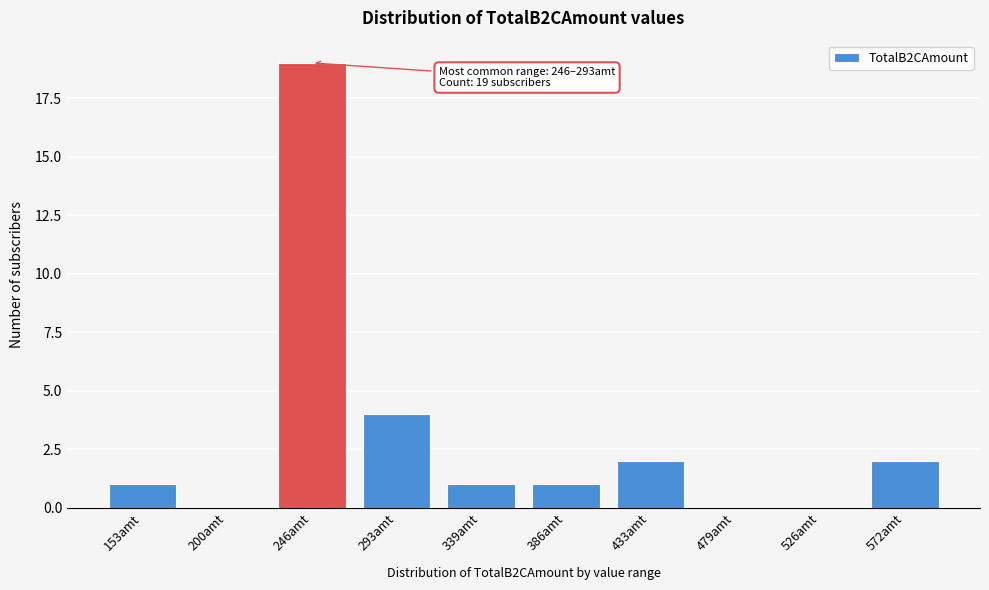

Reading right to left, list all the values displayed in this chart.

572amt=2	526amt=0	479amt=0	433amt=2	386amt=1	339amt=1	293amt=4	246amt=19	200amt=0	153amt=1